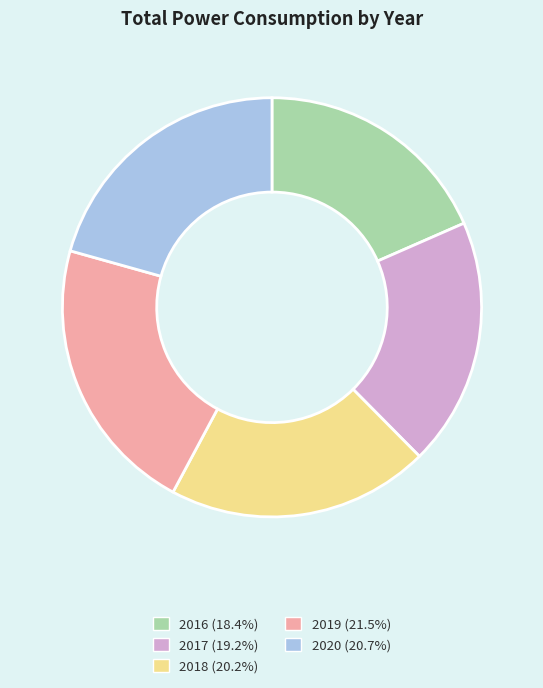

Count the number of slices in the pie.

5